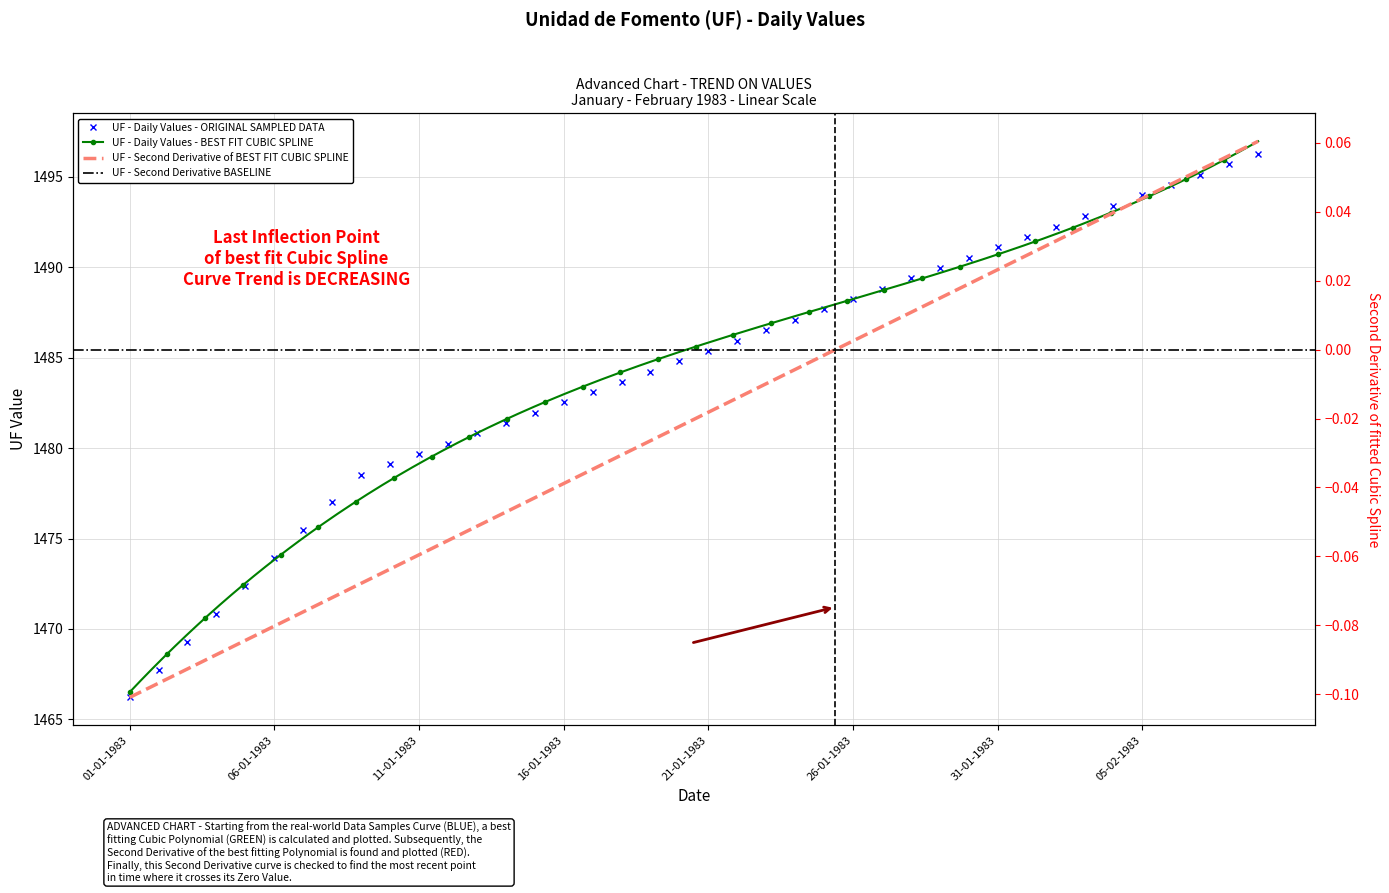

What is the value of the 4th point from the left?

1470.8